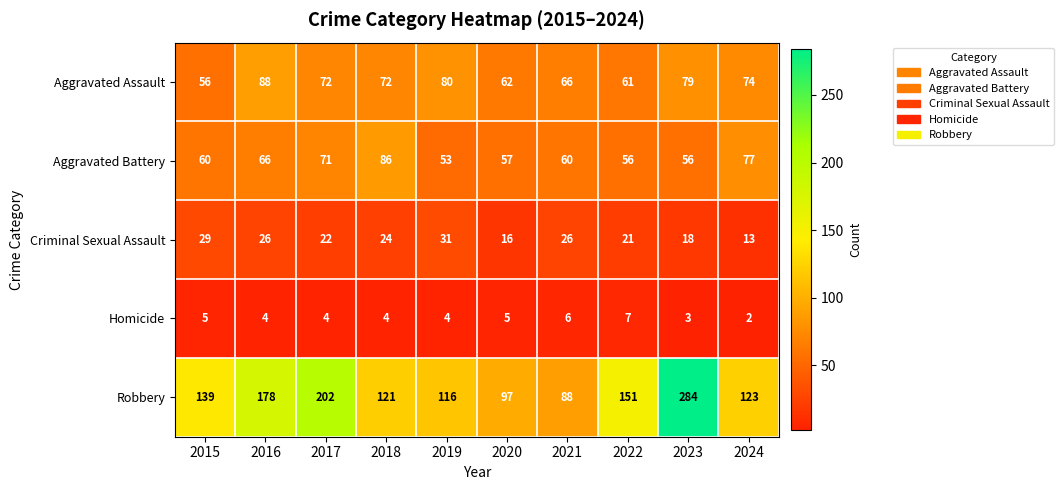

List the series in order of their peak value, highest first.

Robbery, Aggravated Assault, Aggravated Battery, Criminal Sexual Assault, Homicide